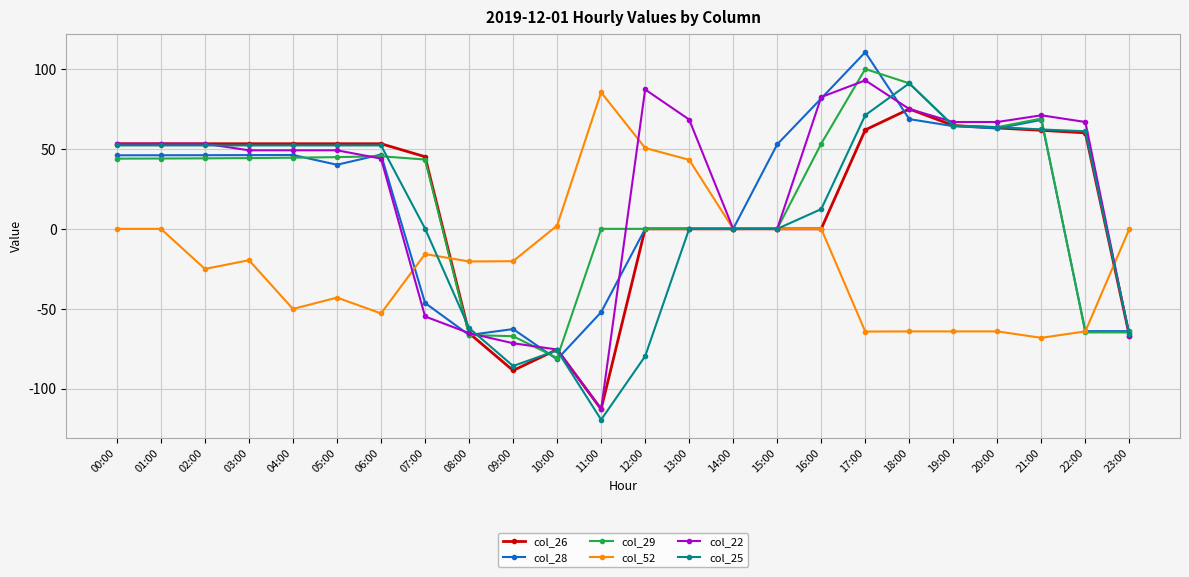

True or false: col_22 has more than 2 interior local peaks.

True